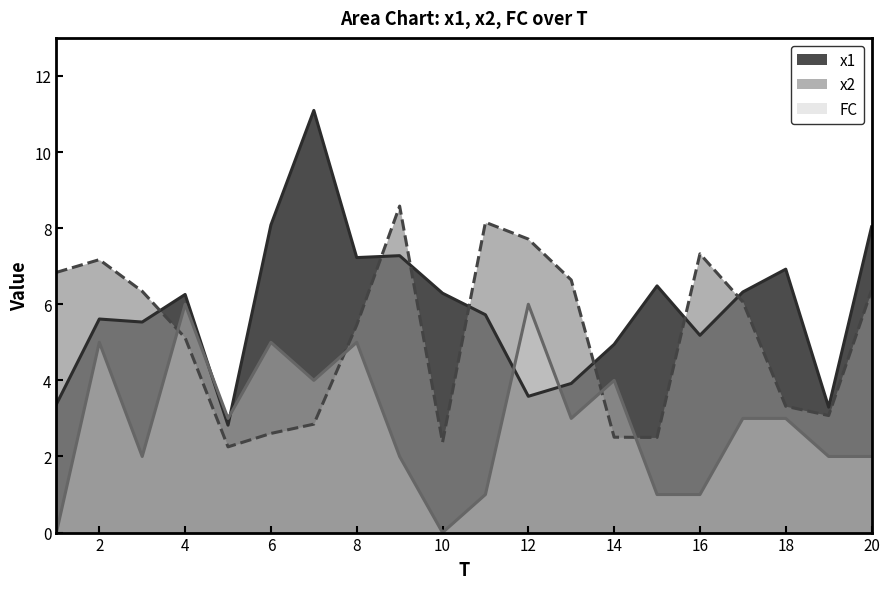

Which series has the widest spread of values?

x1